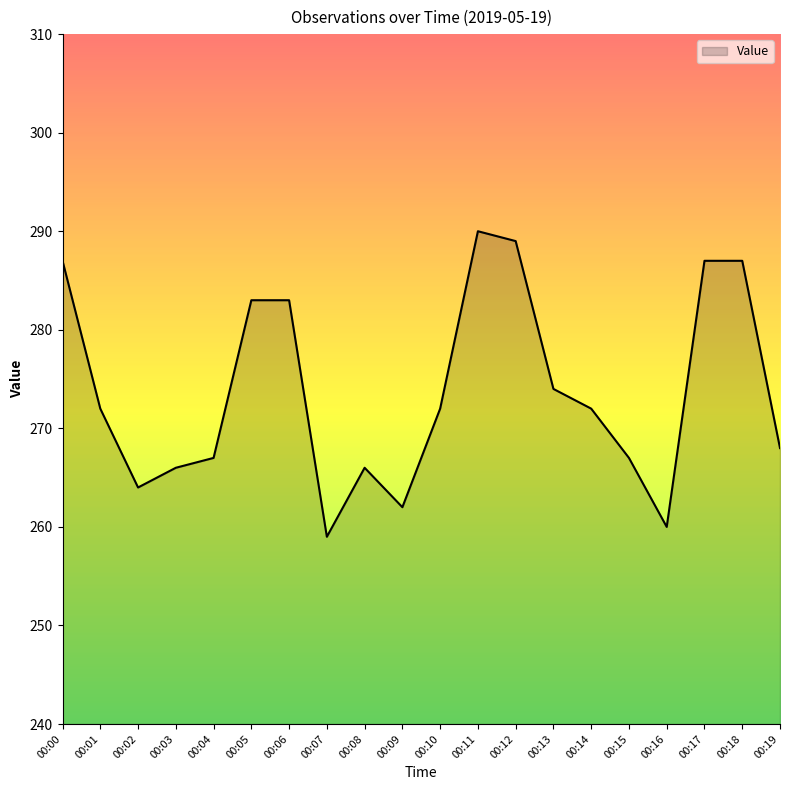

Which has a higher value, 00:15 or 00:17?

00:17